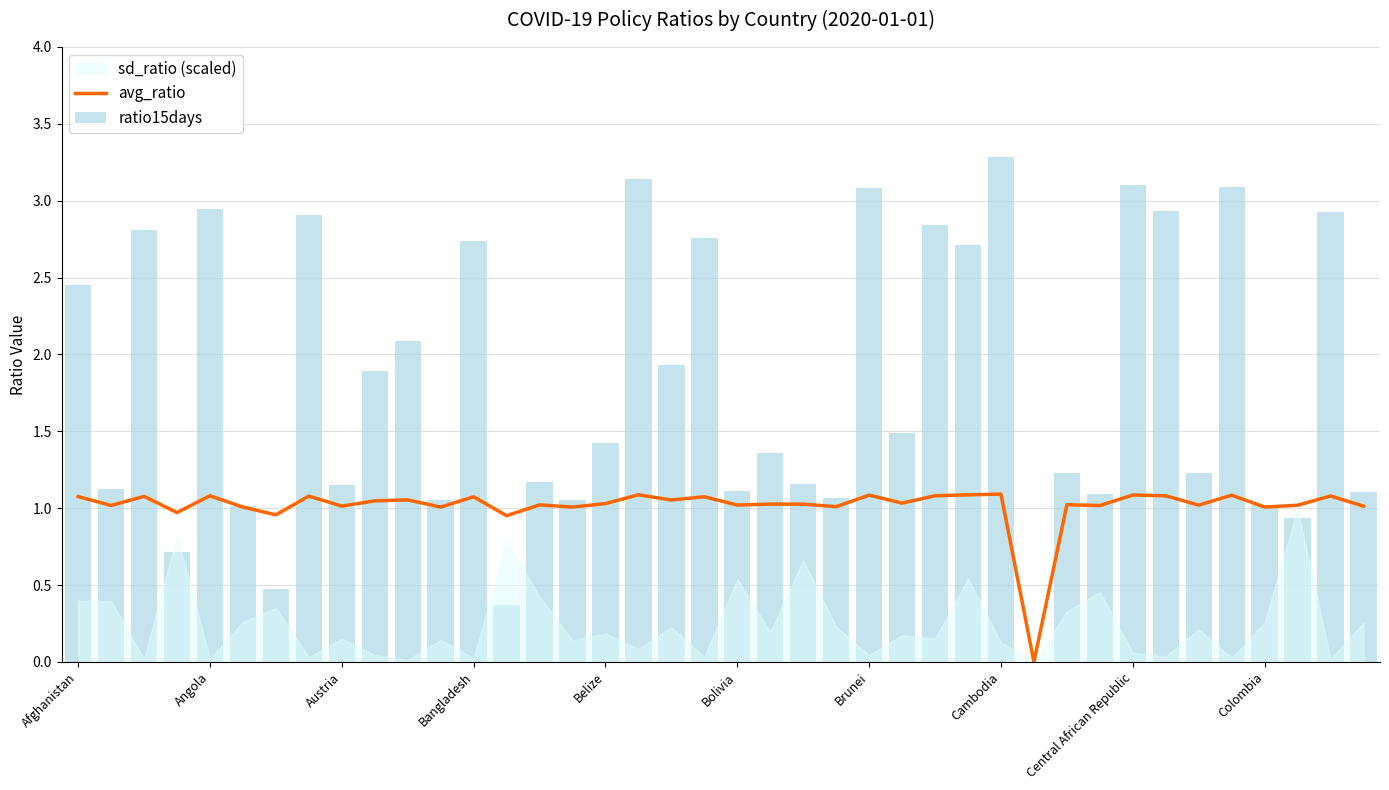

Is it true that avg_ratio equals 0.4 at Brunei?

False